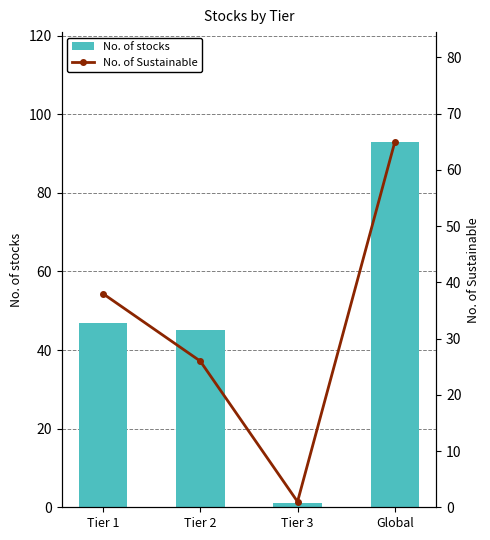

Between Tier 1 and Global, which series saw the biggest shift?

No. of stocks